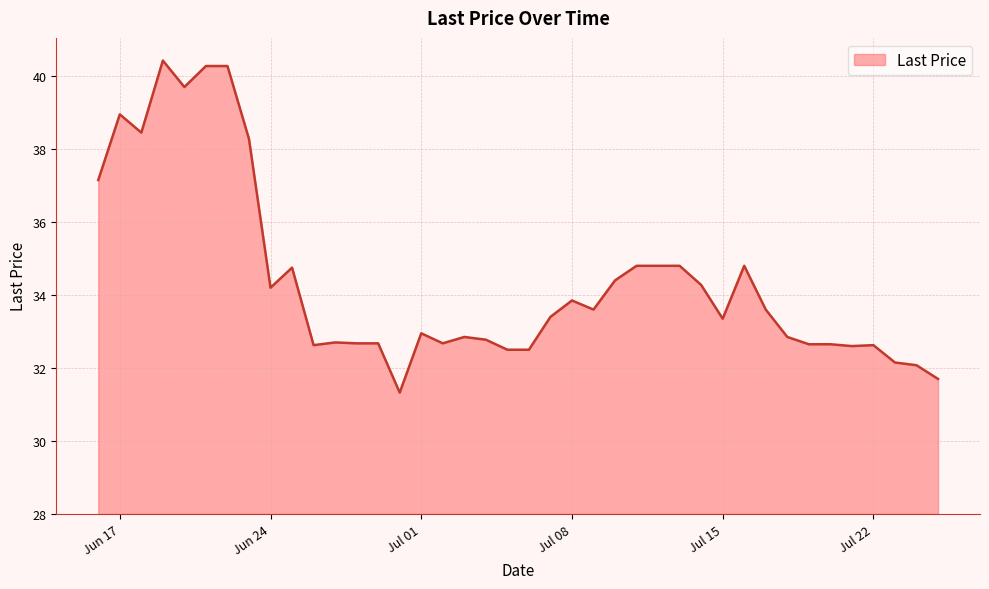

What is the minimum value shown in the chart?

31.3